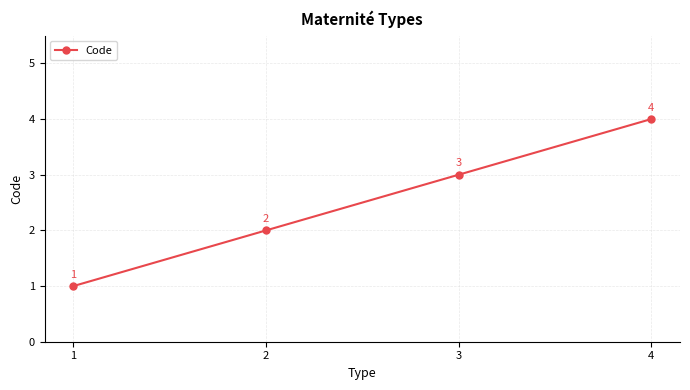

How many lines are shown in the chart?

1